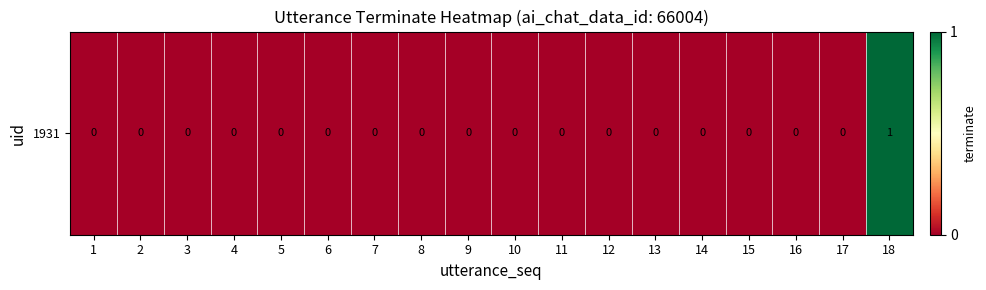

The chart shows a value of 1 at 15. True or false?

False